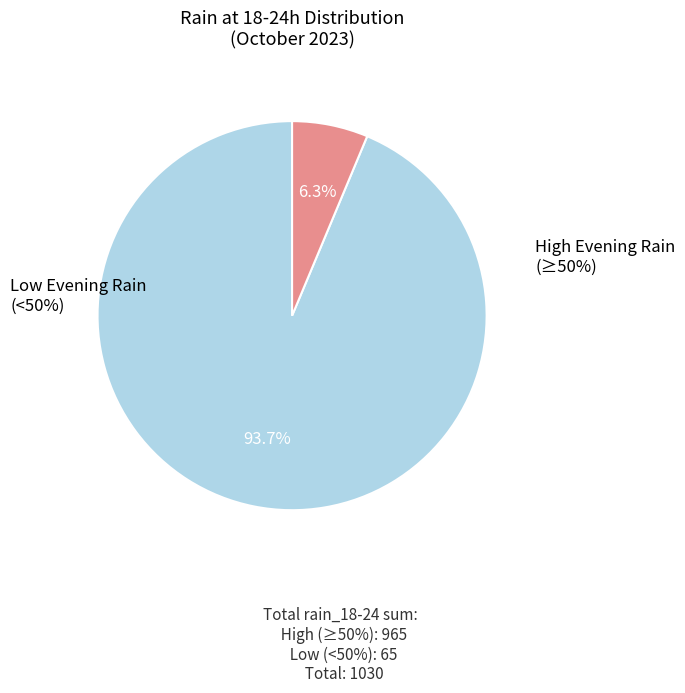

Is it true that 2023-10-06 is 1% of the pie?

False